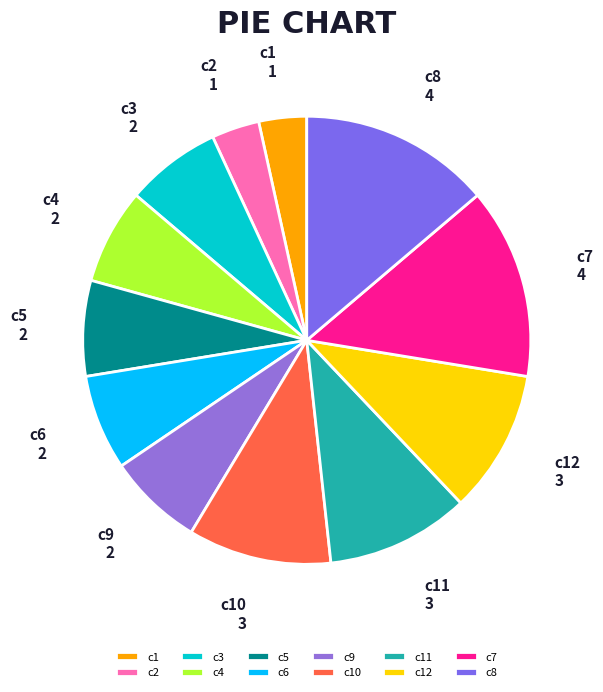

Combined, do c11 and c8 account for over 50%?

No